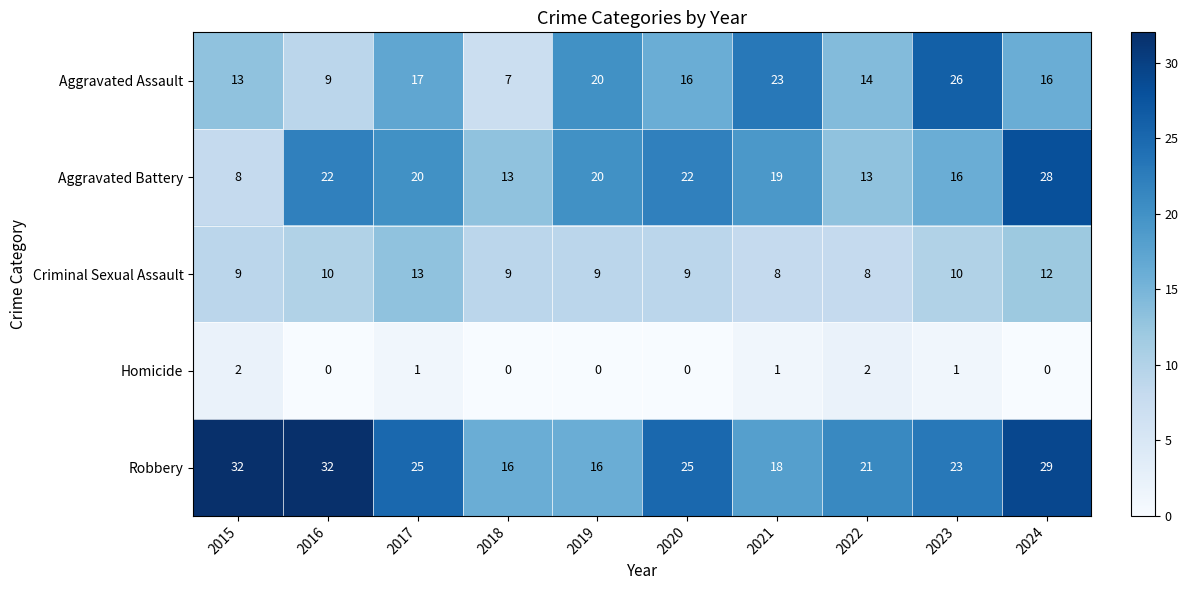

The value of Robbery at 2020 is 25. True or false?

True